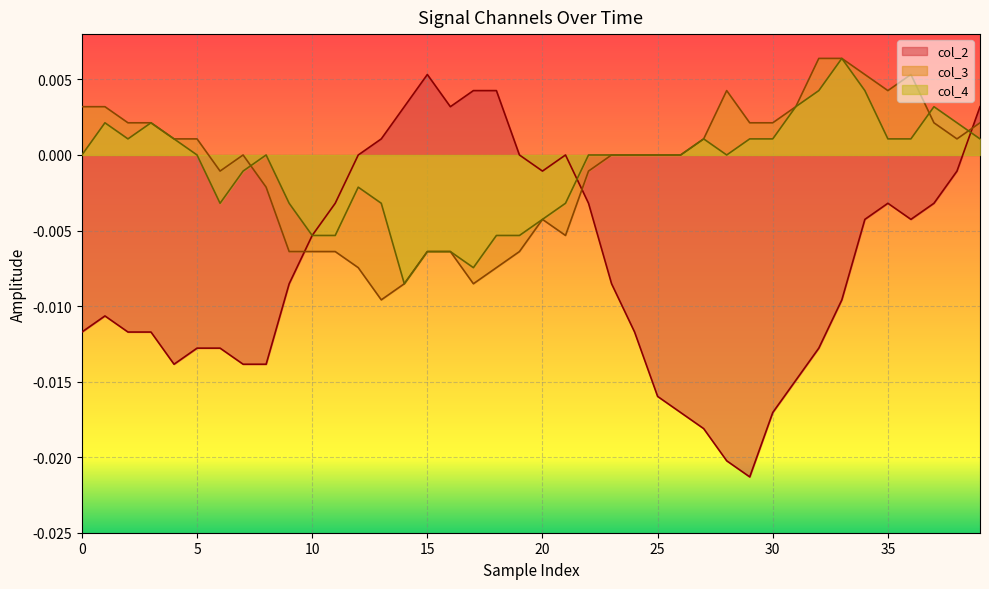

True or false: col_2 has more than 0 points higher than both neighbors.

True